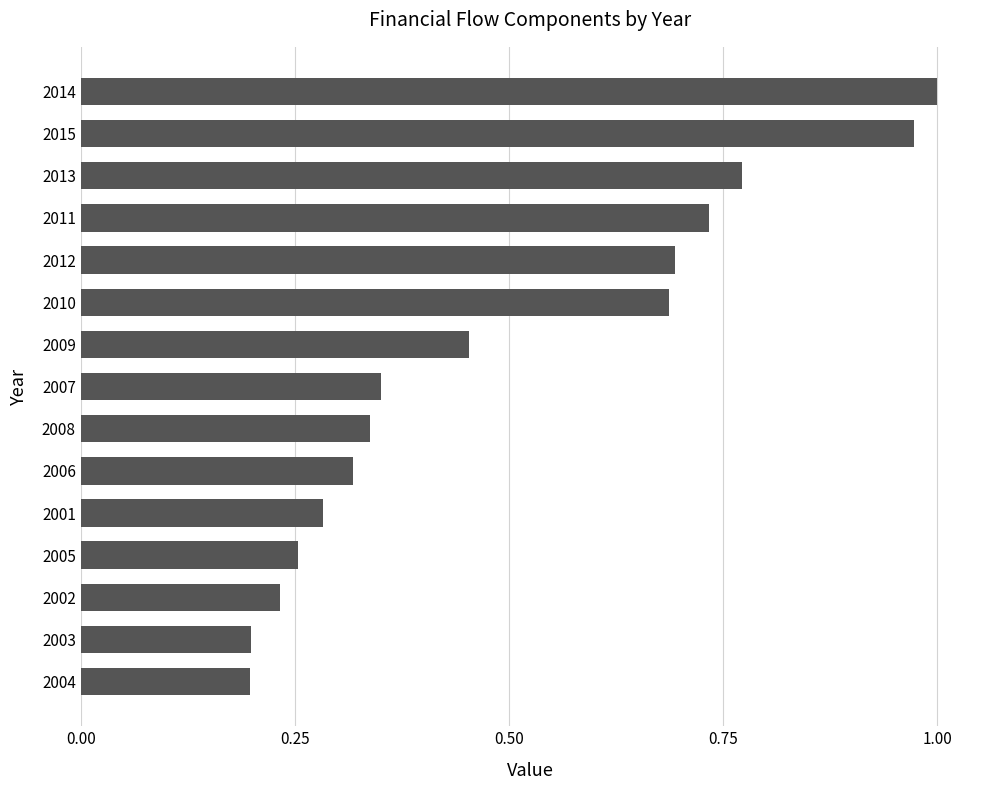

Is it true that the value at 2003 is 0.1?

False